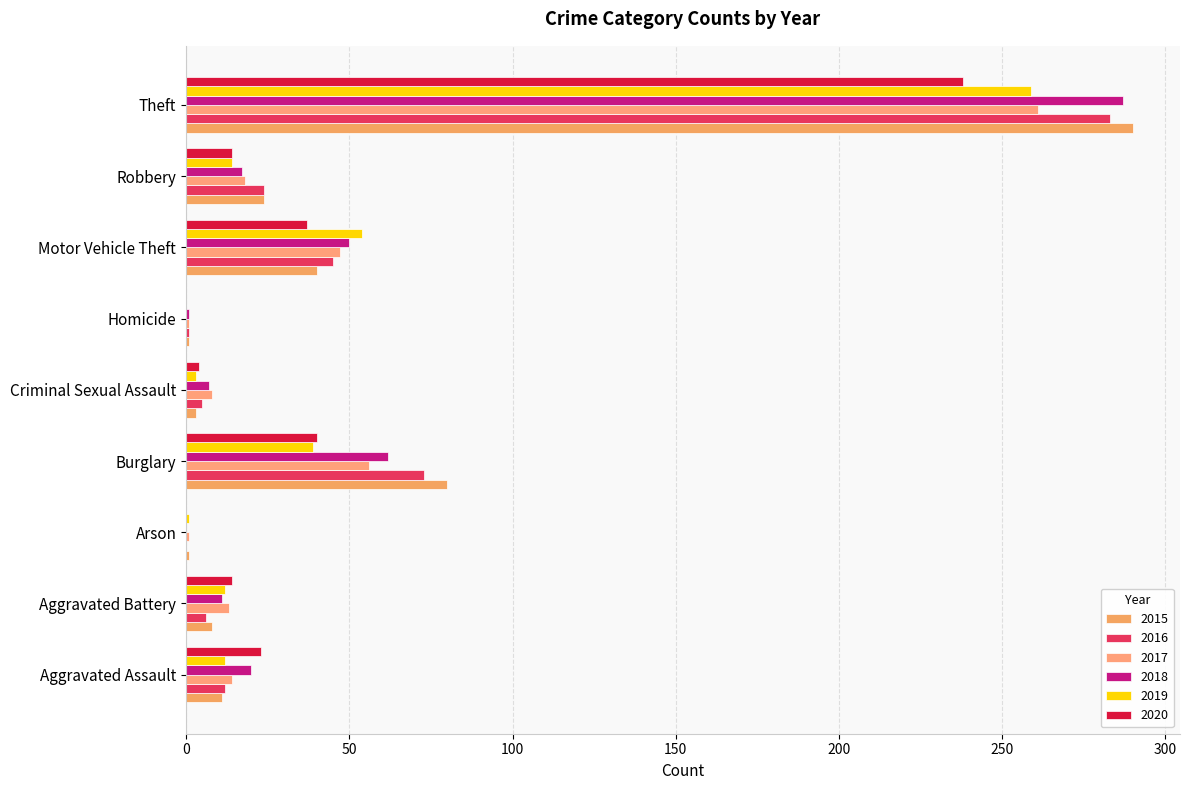

How many data points does each series have?

9